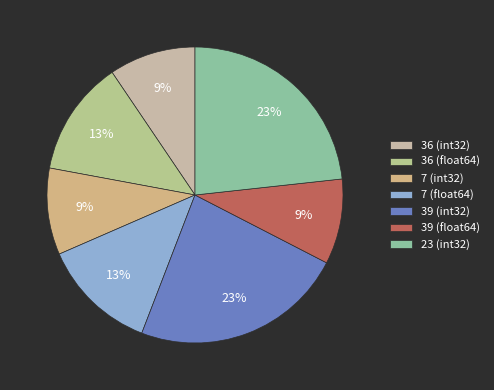

To the nearest percent, what is the average slice percentage?

14%